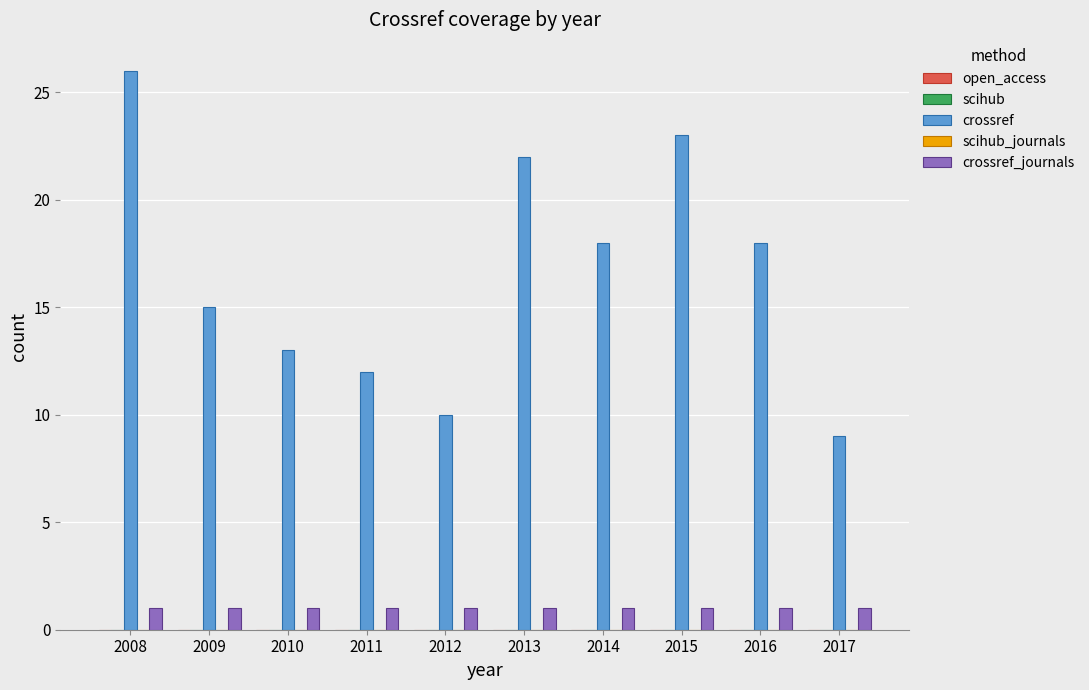

At 2010, list the series in order from smallest to largest.

crossref_journals, crossref